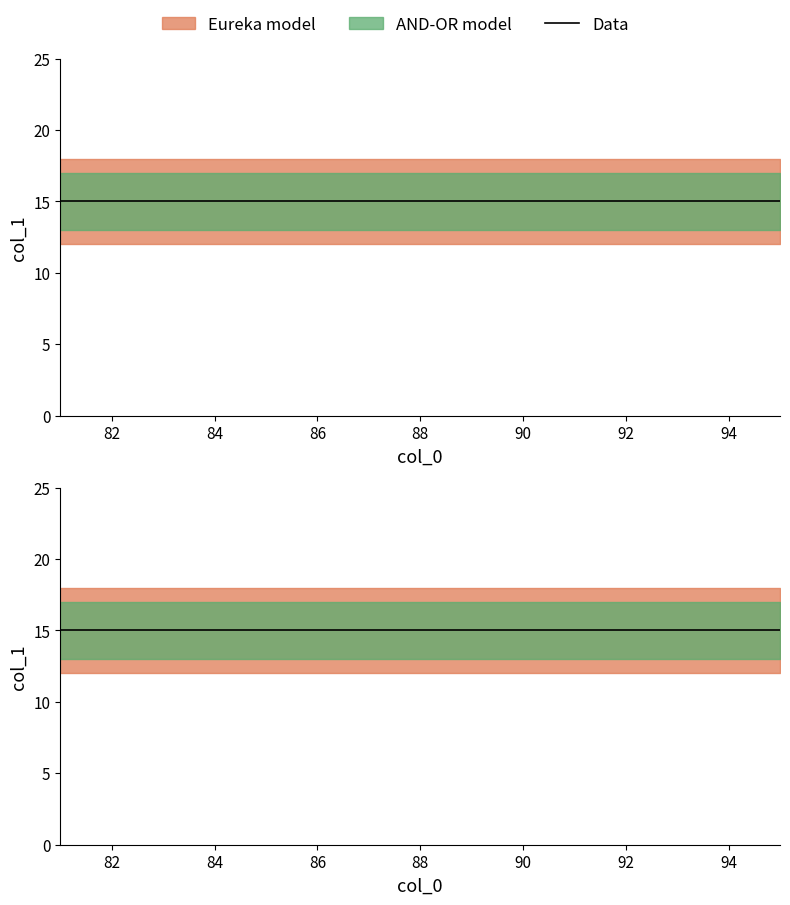

The col_1 upper series shows 29 at 94. True or false?

False